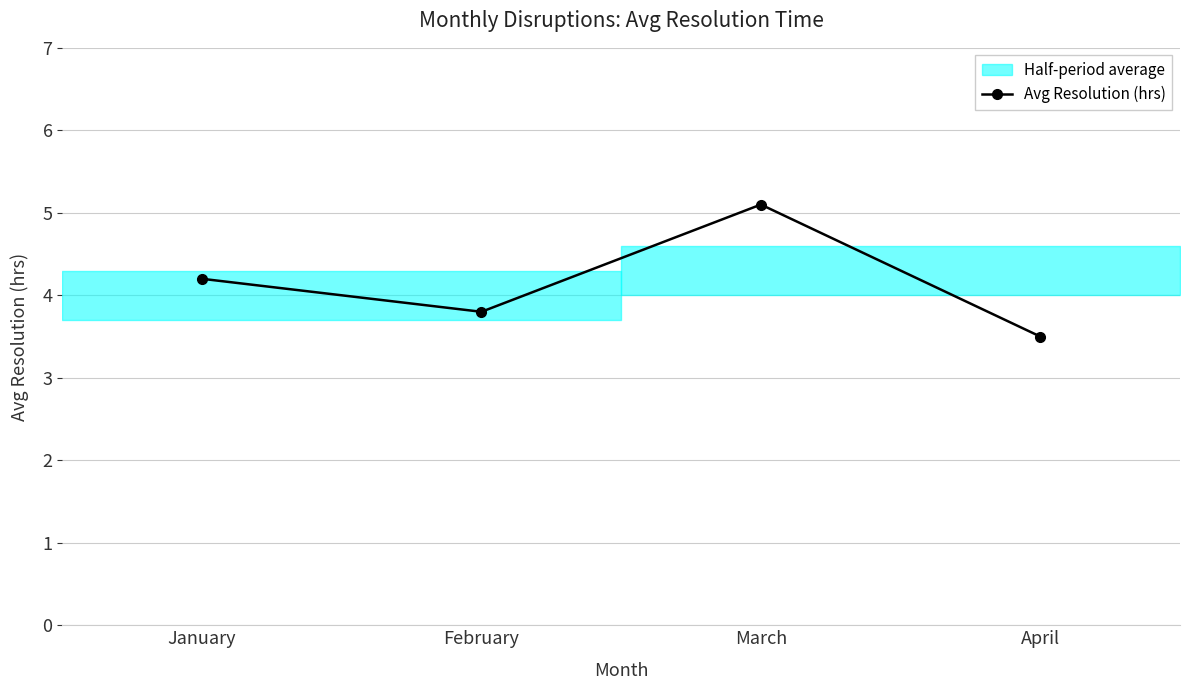

List the labels in order of value, smallest first.

April, February, January, March